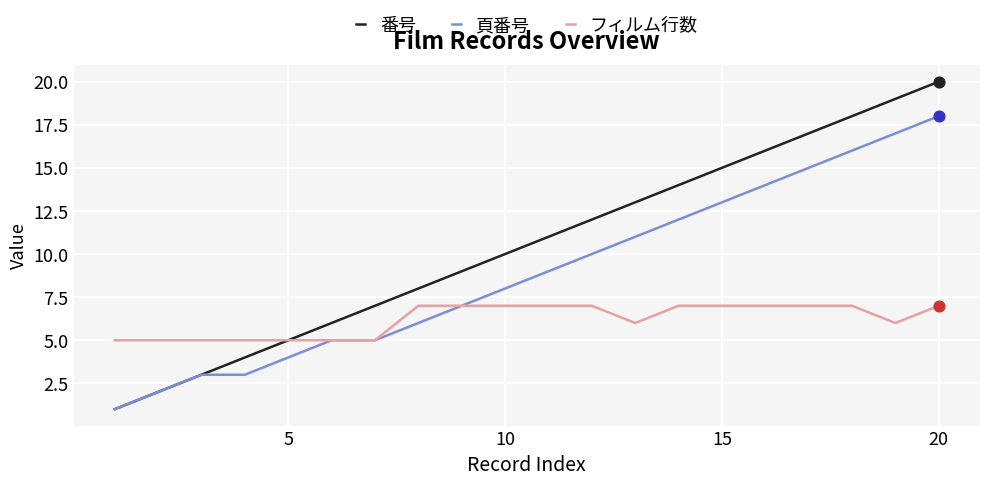

Which series has the largest total across all categories?

番号